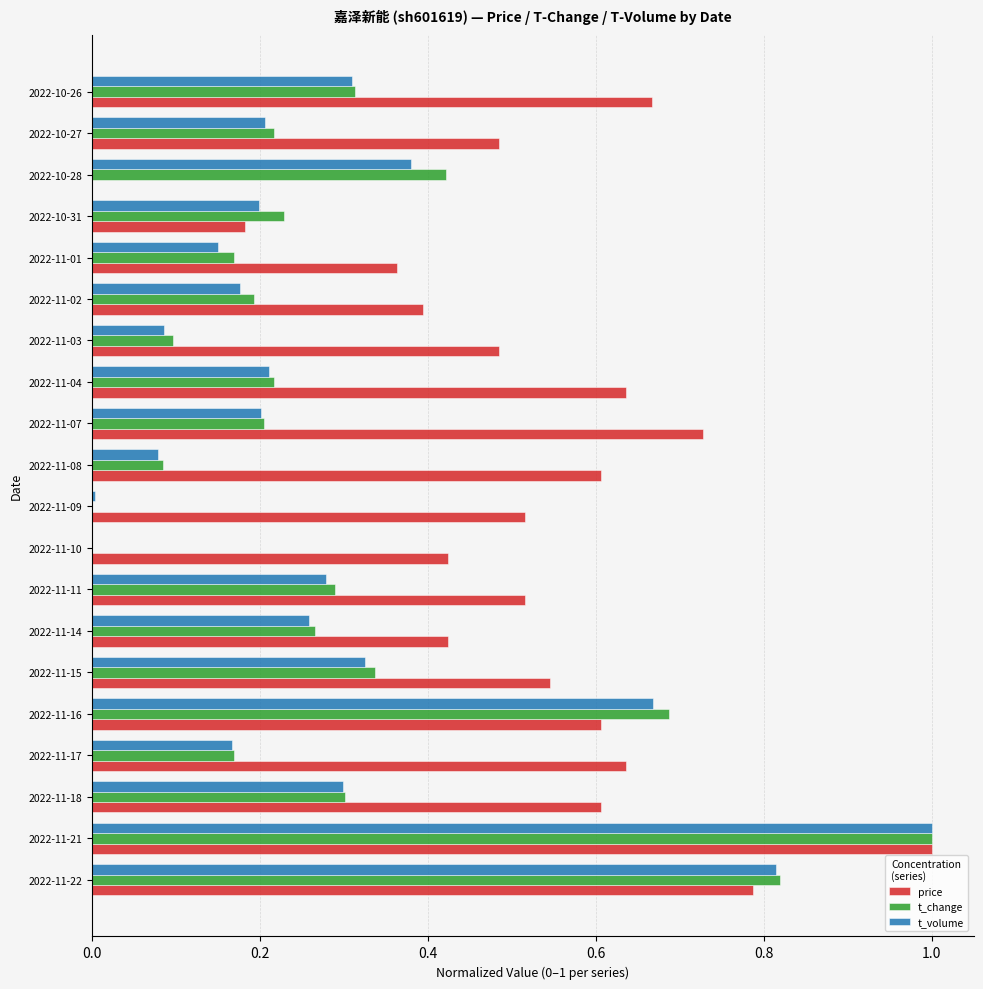

Is the value of price at 2022-11-15 greater than the value of t_volume at 2022-11-01?

Yes